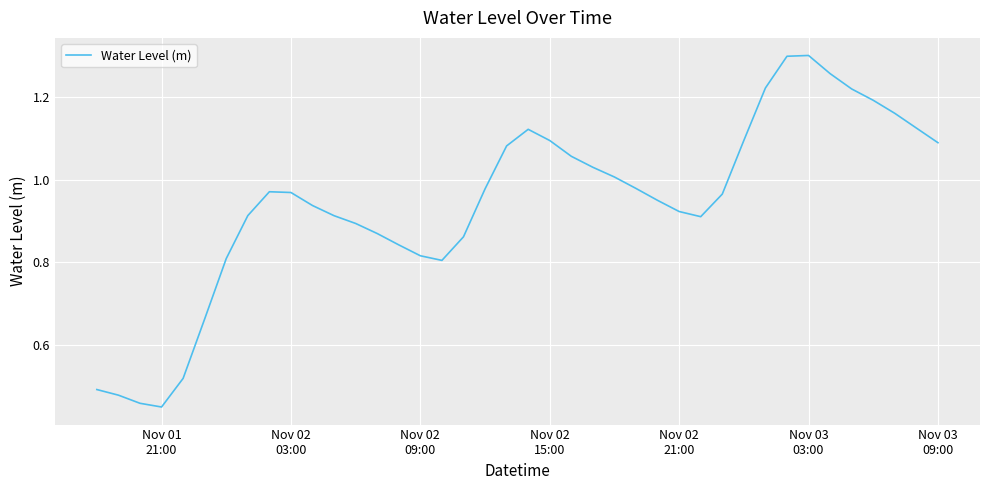

Is this an area chart (filled region under the line)?

No